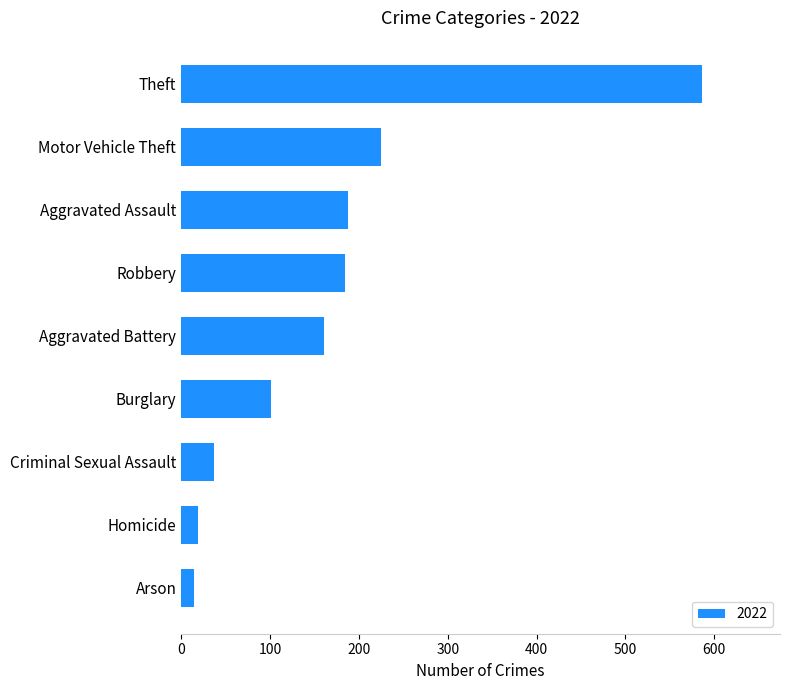

What is the smallest value displayed?

14